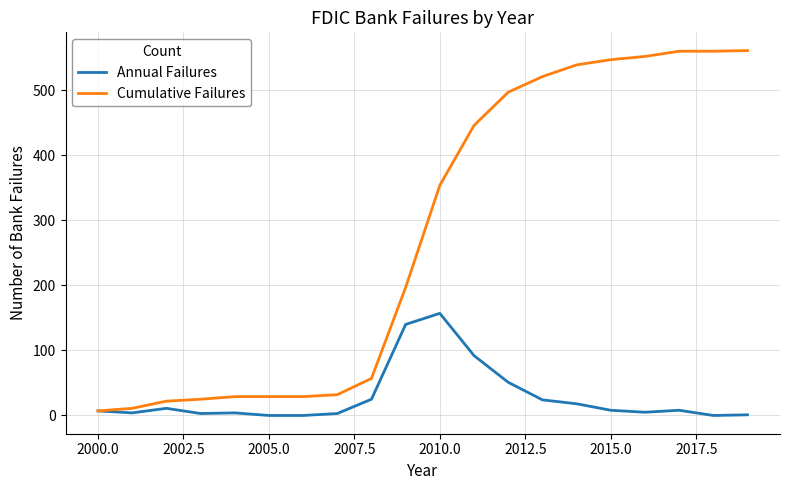

Does the chart have visible grid lines?

Yes